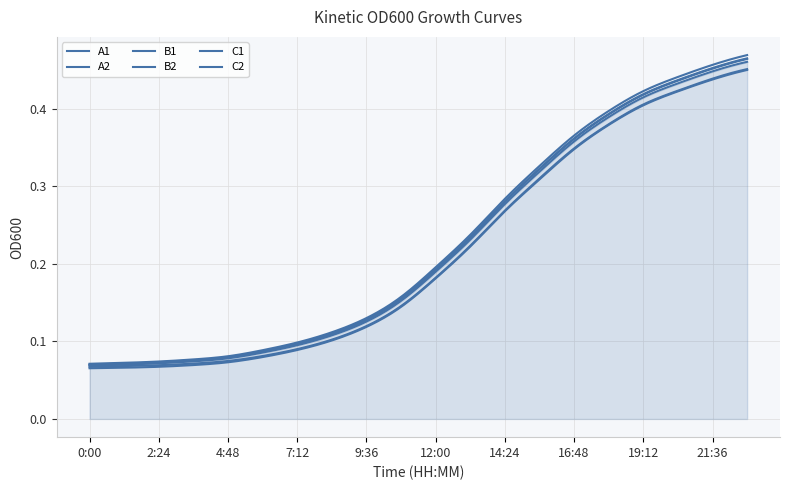

The value of B2 at 3:36 is 0.1. True or false?

True